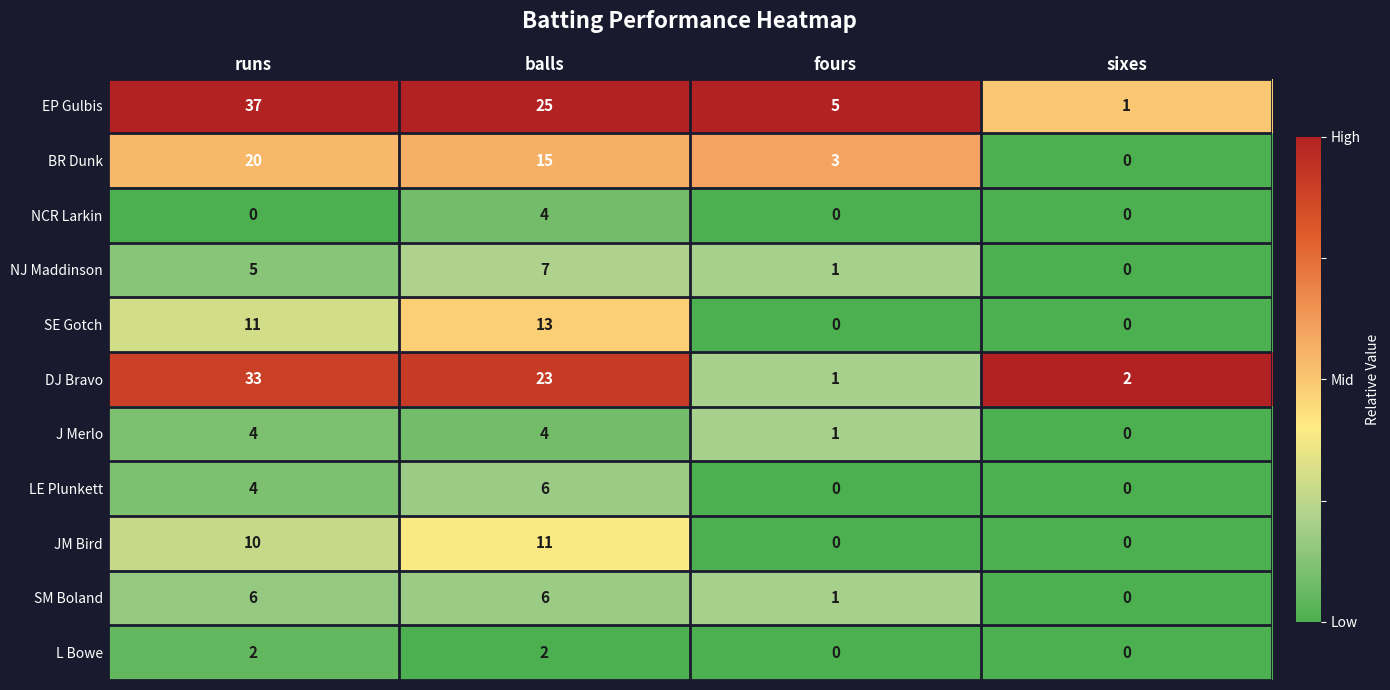

At which label does SM Boland reach its minimum?

sixes